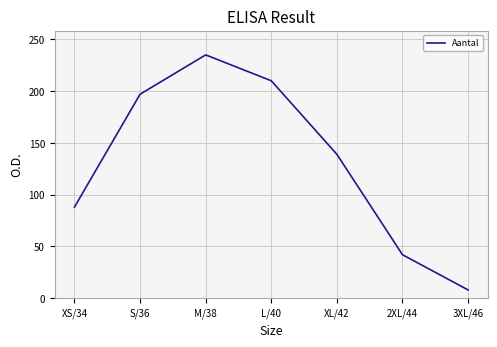

At which category does the chart reach its minimum across all series?

3XL/46